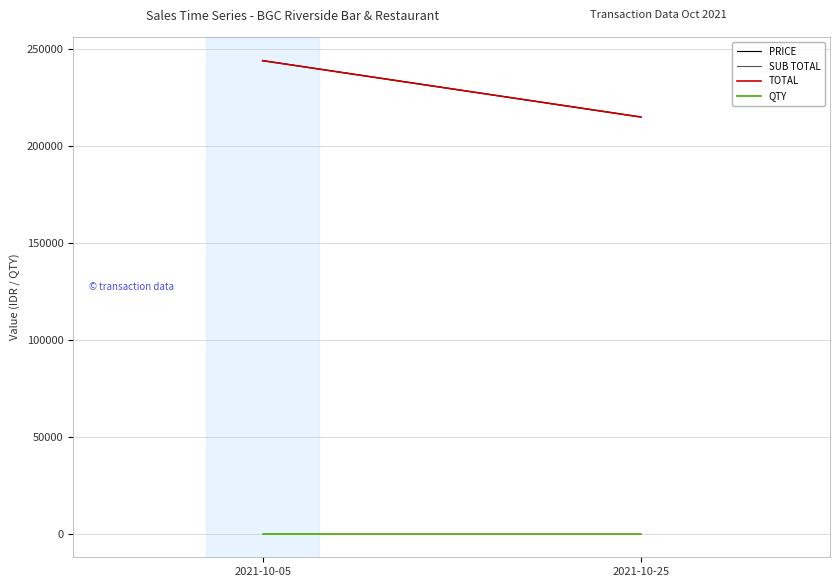

What is the difference between the maximum and minimum values in the TOTAL series?

29099.4